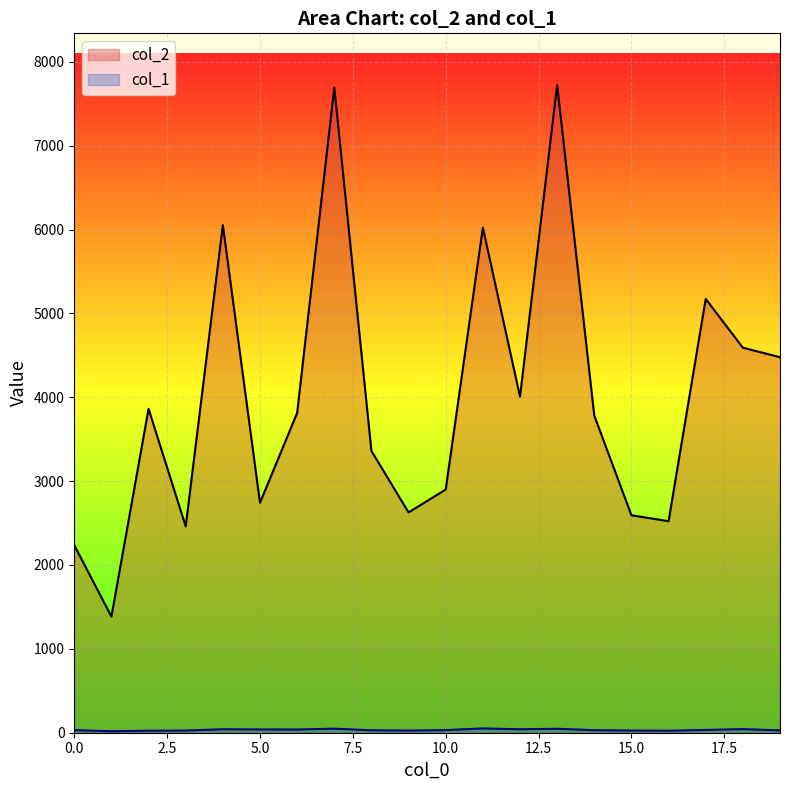

What is the difference between the col_1 values at 19 and 7?

20